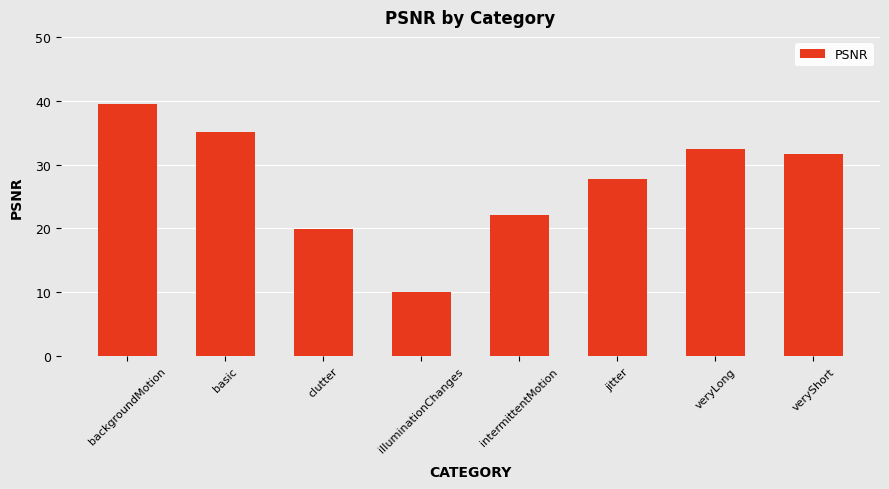

Rank the categories by value from highest to lowest.

backgroundMotion, basic, veryLong, veryShort, jitter, intermittentMotion, clutter, illuminationChanges